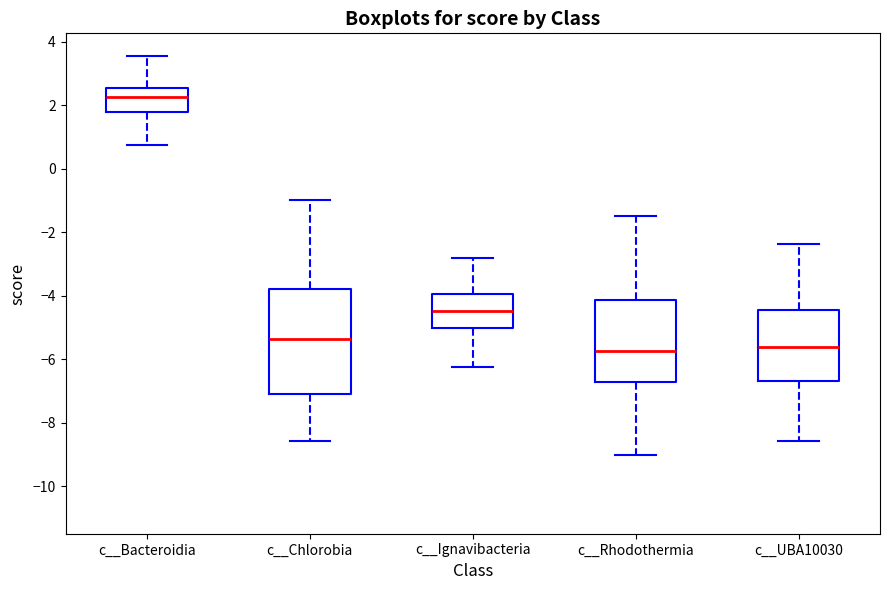

Reading left to right, read every box against the y-axis: the position of its median line, the range the box covers, and the ends of its whiskers. The values are not printed on the chart, so give them approximately, as read against the axis.

c__Bacteroidia: median 2.2, box 1.8 to 2.6, whiskers 0.8 to 3.6
c__Chlorobia: median -5.4, box -7.2 to -3.8, whiskers -8.6 to -1.0
c__Ignavibacteria: median -4.4, box -5.0 to -4.0, whiskers -6.2 to -2.8
c__Rhodothermia: median -5.8, box -6.8 to -4.2, whiskers -9.0 to -1.4
c__UBA10030: median -5.6, box -6.6 to -4.4, whiskers -8.6 to -2.4